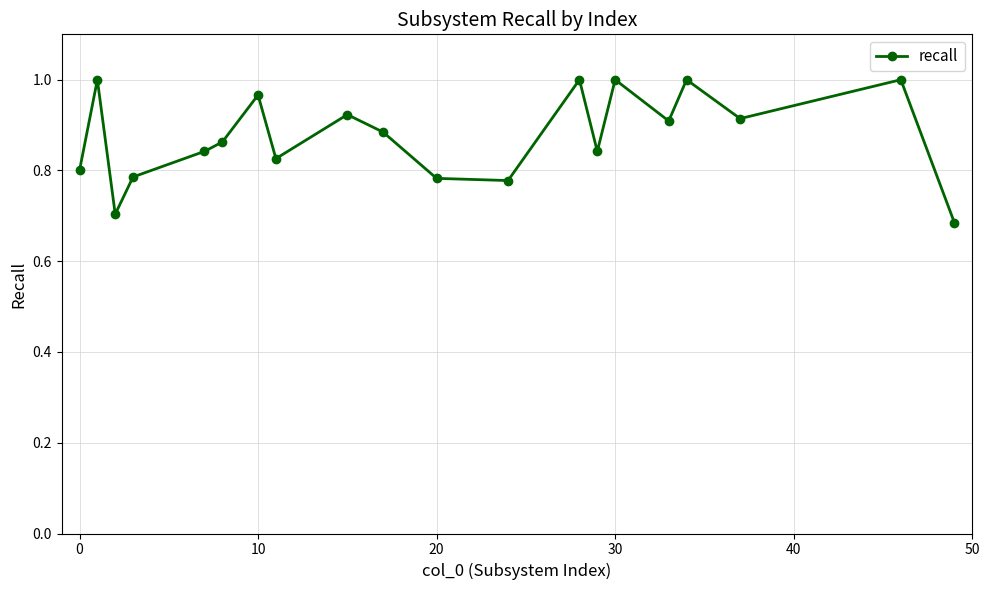

True or false: there are more than 0 points higher than both neighbors.

True